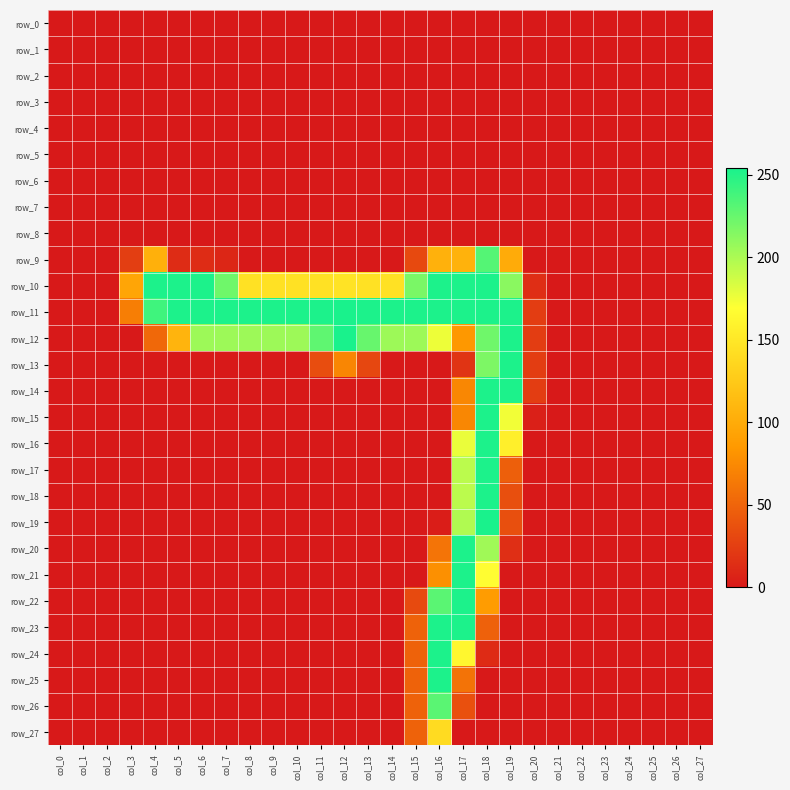

At which category does the chart reach its minimum across all series?

col_0